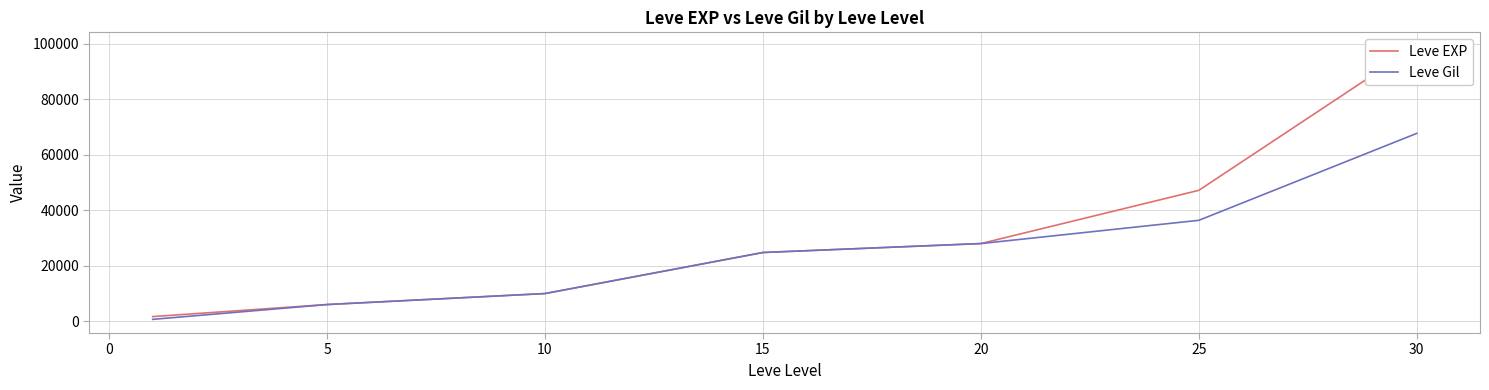

What is the sum of all Leve EXP values?

216930